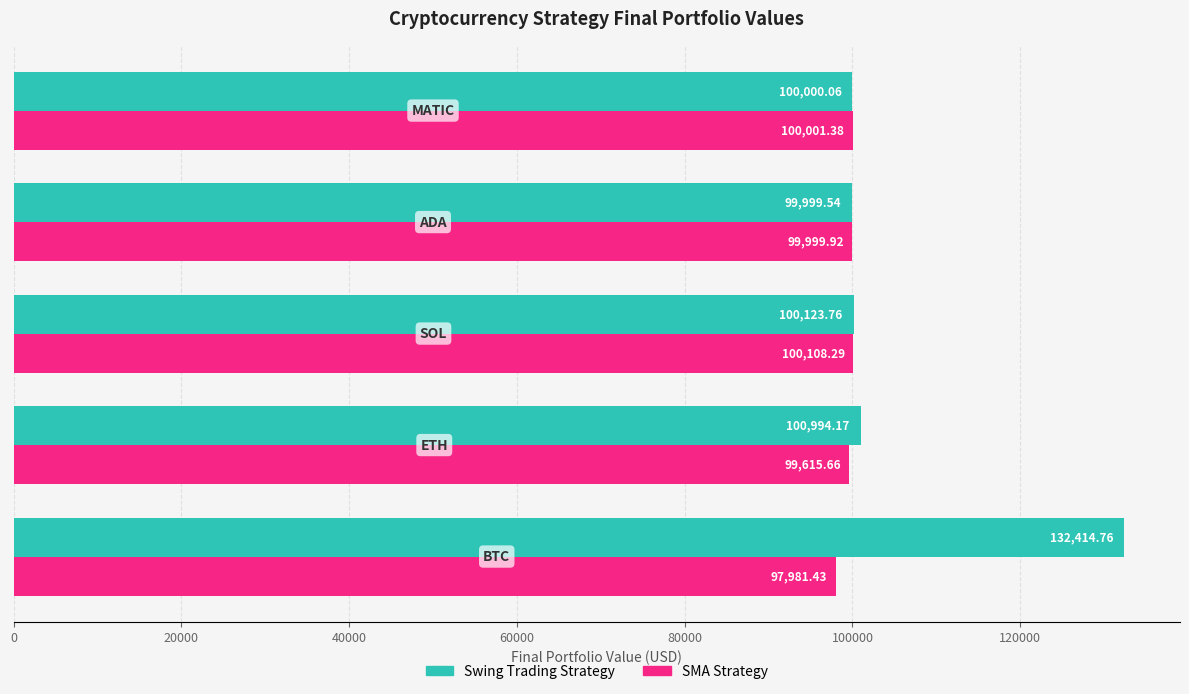

What is the difference between the maximum and minimum values in the Swing Trading Strategy series?

32415.2